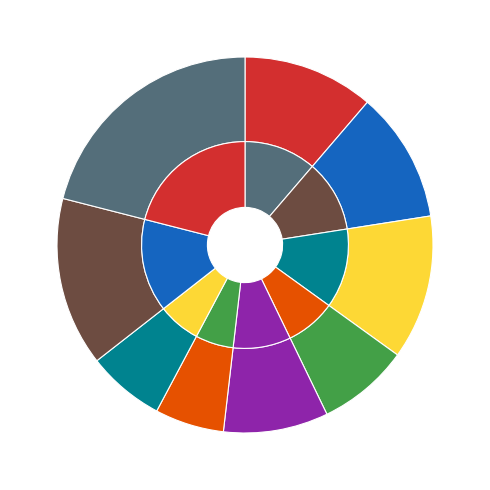

To the nearest percent, what is the average slice percentage?

11%